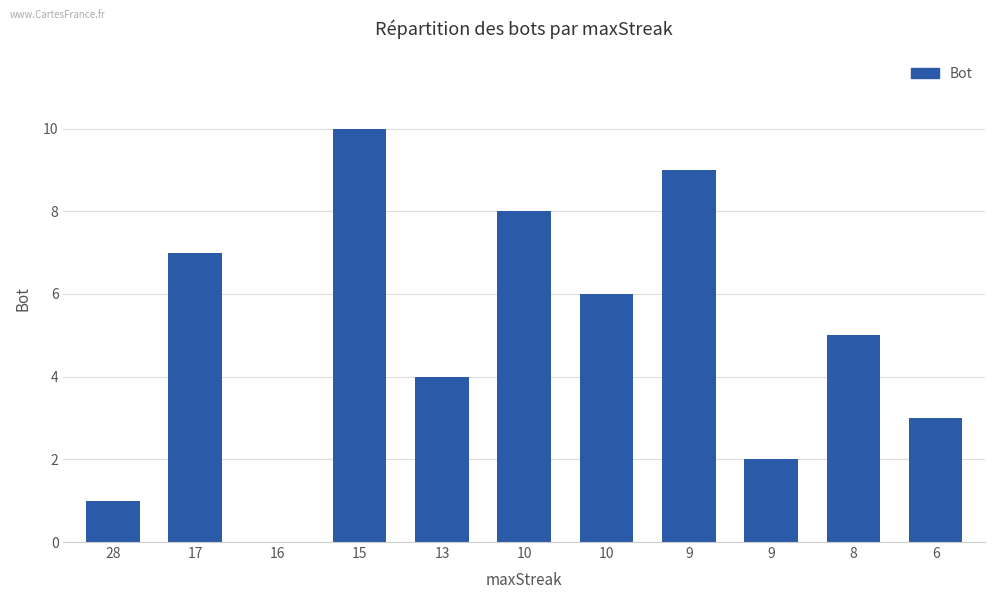

How many positive values are there?

10